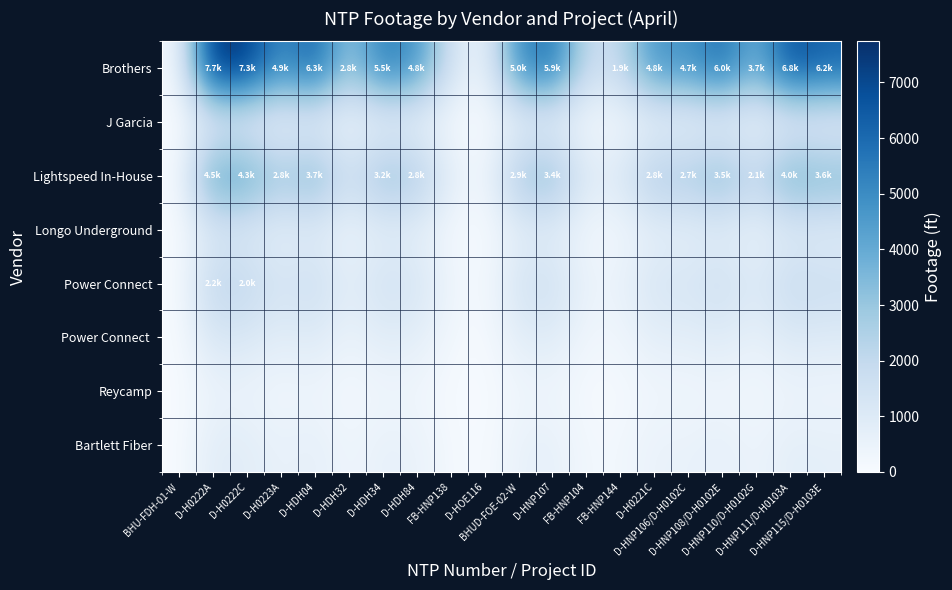

Reading left to right, transcribe all the data shown in this chart.

Brothers: BHU-FDH-01-W=148.4	D-H0222A=7739.1	D-H0222C=7333.7	D-H0223A=4853.9	D-HDH04=6329.0	D-HDH32=2842.5	D-HDH34=5490.1	D-HDH84=4824.8	FB-HNP138=1487.7	D-HOE116=276.4	BHUD-FOE-02-W=4995.5	D-HNP107=5858.6	FB-HNP104=1775.7	FB-HNP144=1942.5	D-H0221C=4828.7	D-HNP106/D-H0102C=4676.4	D-HNP108/D-H0102E=5995.4	D-HNP110/D-H0102G=3681.4	D-HNP111/D-H0103A=6808.1	D-HNP115/D-H0103E=6194.2
J Garcia: BHU-FDH-01-W=11.0	D-H0222A=573.4	D-H0222C=543.4	D-H0223A=359.6	D-HDH04=468.9	D-HDH32=210.6	D-HDH34=406.8	D-HDH84=357.5	FB-HNP138=110.2	D-HOE116=20.5	BHUD-FOE-02-W=370.1	D-HNP107=434.1	FB-HNP104=131.6	FB-HNP144=143.9	D-H0221C=357.8	D-HNP106/D-H0102C=346.5	D-HNP108/D-H0102E=444.2	D-HNP110/D-H0102G=272.8	D-HNP111/D-H0103A=504.4	D-HNP115/D-H0103E=458.9
Lightspeed In-House: BHU-FDH-01-W=86.6	D-H0222A=4517.1	D-H0222C=4280.5	D-H0223A=2833.1	D-HDH04=3694.0	D-HDH32=1659.1	D-HDH34=3204.4	D-HDH84=2816.1	FB-HNP138=868.3	D-HOE116=161.3	BHUD-FOE-02-W=2915.7	D-HNP107=3419.5	FB-HNP104=1036.4	FB-HNP144=1133.8	D-H0221C=2818.4	D-HNP106/D-H0102C=2729.5	D-HNP108/D-H0102E=3499.3	D-HNP110/D-H0102G=2148.7	D-HNP111/D-H0103A=3973.7	D-HNP115/D-H0103E=3615.4
Longo Underground: BHU-FDH-01-W=19.5	D-H0222A=1017.4	D-H0222C=964.1	D-H0223A=638.1	D-HDH04=832.0	D-HDH32=373.7	D-HDH34=721.7	D-HDH84=634.3	FB-HNP138=195.6	D-HOE116=36.3	BHUD-FOE-02-W=656.7	D-HNP107=770.2	FB-HNP104=233.4	FB-HNP144=255.4	D-H0221C=634.8	D-HNP106/D-H0102C=614.7	D-HNP108/D-H0102E=788.1	D-HNP110/D-H0102G=483.9	D-HNP111/D-H0103A=895.0	D-HNP115/D-H0103E=814.3
Power Connect: BHU-FDH-01-W=41.3	D-H0222A=2153.9	D-H0222C=2041.0	D-H0223A=1350.9	D-HDH04=1761.4	D-HDH32=791.1	D-HDH34=1527.9	D-HDH84=1342.8	FB-HNP138=414.0	D-HOE116=76.9	BHUD-FOE-02-W=1390.3	D-HNP107=1630.5	FB-HNP104=494.2	FB-HNP144=540.6	D-H0221C=1343.9	D-HNP106/D-H0102C=1301.5	D-HNP108/D-H0102E=1668.6	D-HNP110/D-H0102G=1024.6	D-HNP111/D-H0103A=1894.7	D-HNP115/D-H0103E=1723.9
Power Connect: BHU-FDH-01-W=41.3	D-H0222A=2153.9	D-H0222C=2041.0	D-H0223A=1350.9	D-HDH04=1761.4	D-HDH32=791.1	D-HDH34=1527.9	D-HDH84=1342.8	FB-HNP138=414.0	D-HOE116=76.9	BHUD-FOE-02-W=1390.3	D-HNP107=1630.5	FB-HNP104=494.2	FB-HNP144=540.6	D-H0221C=1343.9	D-HNP106/D-H0102C=1301.5	D-HNP108/D-H0102E=1668.6	D-HNP110/D-H0102G=1024.6	D-HNP111/D-H0103A=1894.7	D-HNP115/D-H0103E=1723.9
Reycamp: BHU-FDH-01-W=8.4	D-H0222A=437.1	D-H0222C=414.2	D-H0223A=274.2	D-HDH04=357.5	D-HDH32=160.5	D-HDH34=310.1	D-HDH84=272.5	FB-HNP138=84.0	D-HOE116=15.6	BHUD-FOE-02-W=282.2	D-HNP107=330.9	FB-HNP104=100.3	FB-HNP144=109.7	D-H0221C=272.7	D-HNP106/D-H0102C=264.1	D-HNP108/D-H0102E=338.6	D-HNP110/D-H0102G=207.9	D-HNP111/D-H0103A=384.5	D-HNP115/D-H0103E=349.9
Bartlett Fiber: BHU-FDH-01-W=16.8	D-H0222A=877.2	D-H0222C=831.3	D-H0223A=550.2	D-HDH04=717.4	D-HDH32=322.2	D-HDH34=622.3	D-HDH84=546.9	FB-HNP138=168.6	D-HOE116=31.3	BHUD-FOE-02-W=566.2	D-HNP107=664.1	FB-HNP104=201.3	FB-HNP144=220.2	D-H0221C=547.3	D-HNP106/D-H0102C=530.1	D-HNP108/D-H0102E=679.6	D-HNP110/D-H0102G=417.3	D-HNP111/D-H0103A=771.7	D-HNP115/D-H0103E=702.1